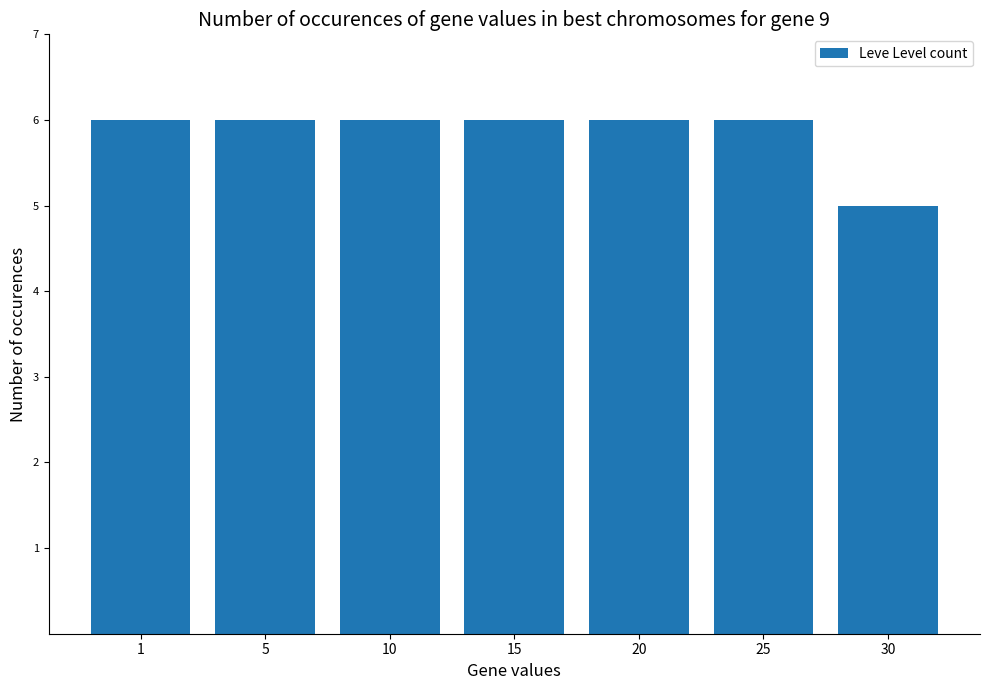

What is the value of the 6th bar from the left?

6